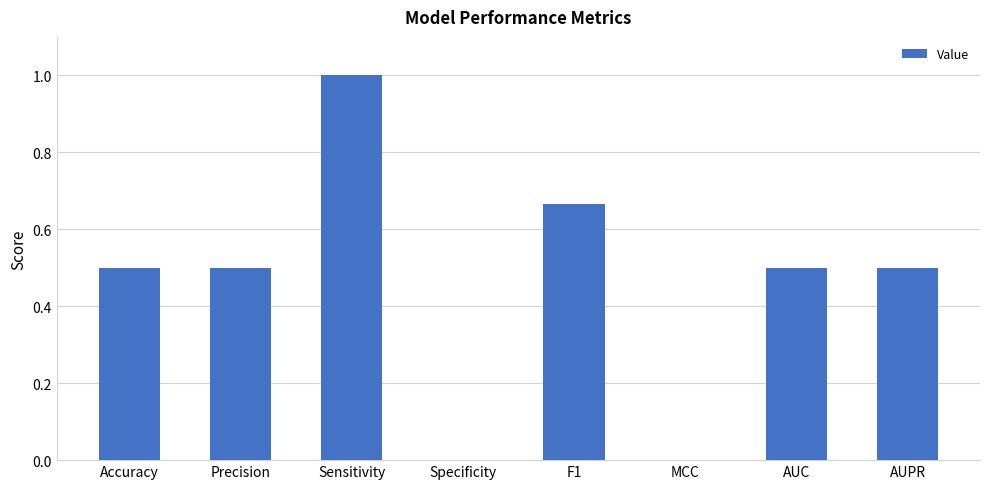

Read the value at Accuracy.

0.5